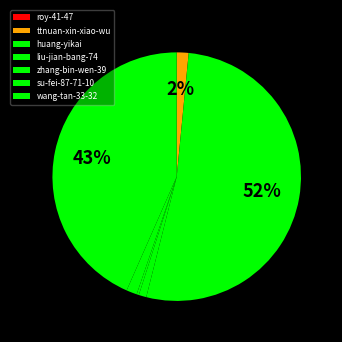

Is there a majority slice in this chart?

Yes